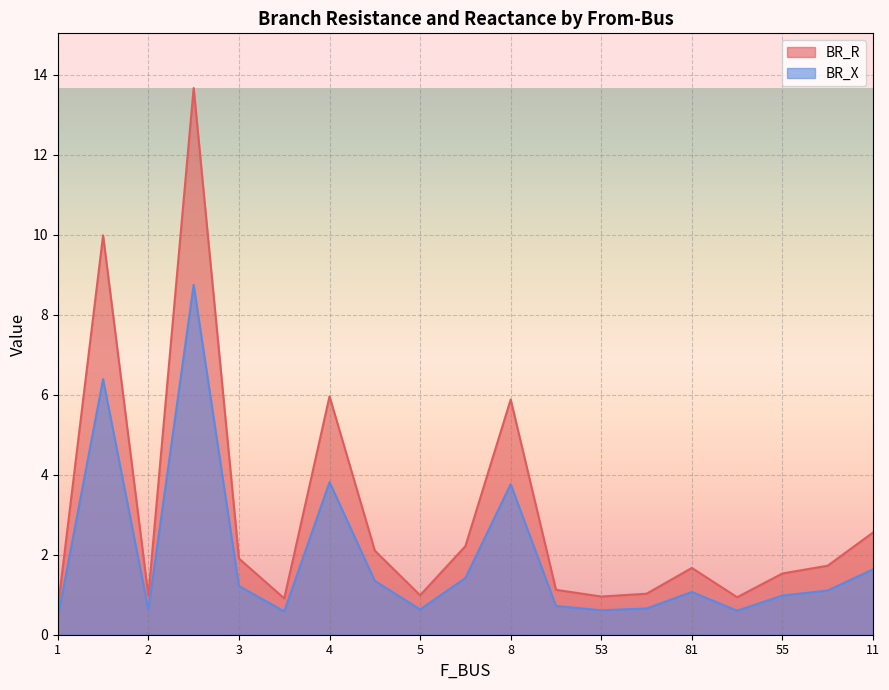

At how many categories does at least one series exceed 2?

7